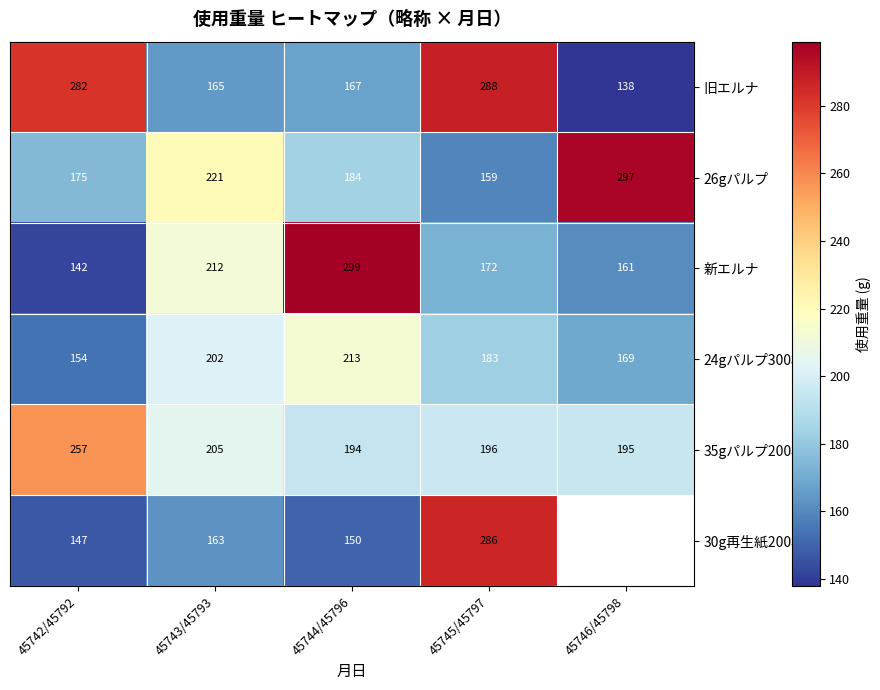

At which label does 旧エルナ first exceed 167?

45742/45792